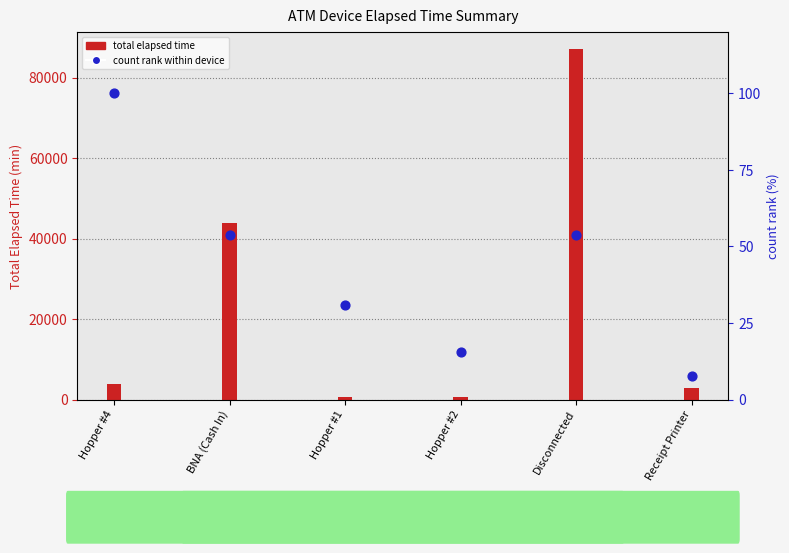

Which series contains the lowest Y value?

count rank within device